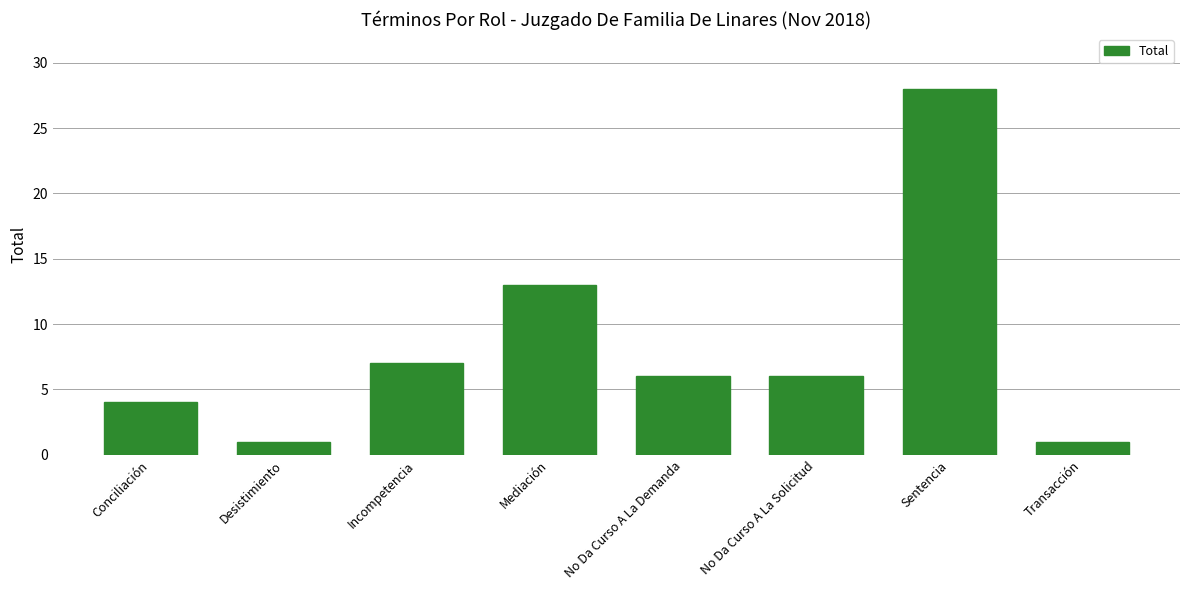

What is the greatest value displayed?

28